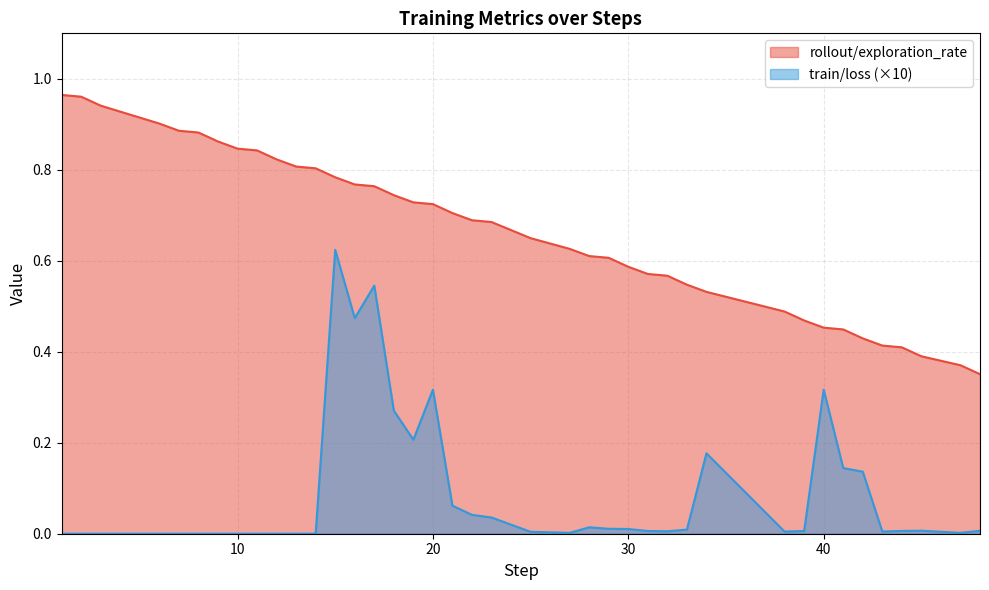

What is the sum of the train/loss values at 47 and 40?

0.3